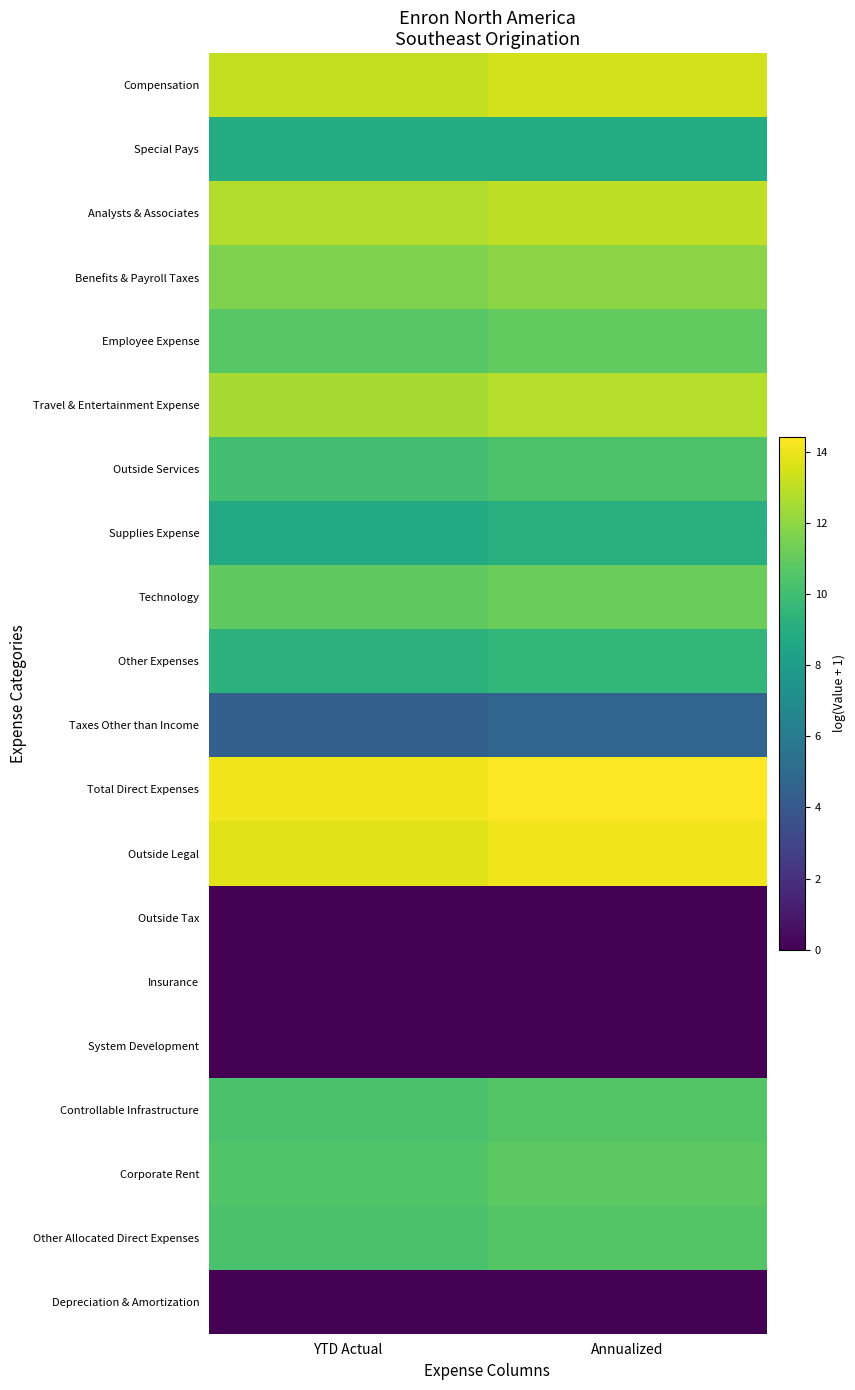

What is the spread (max minus min) of values at YTD Actual?

14.1